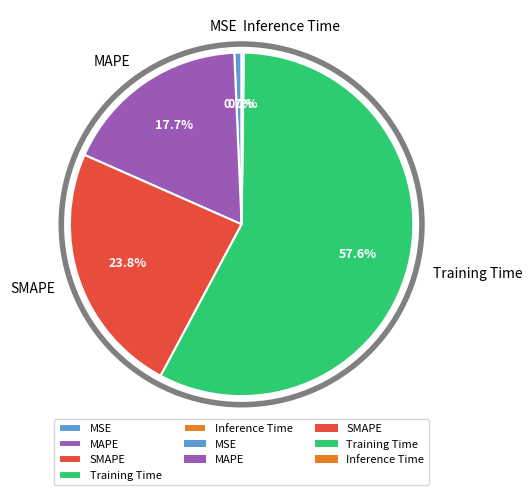

To the nearest percent, what percentage of the pie is Training Time?

58%